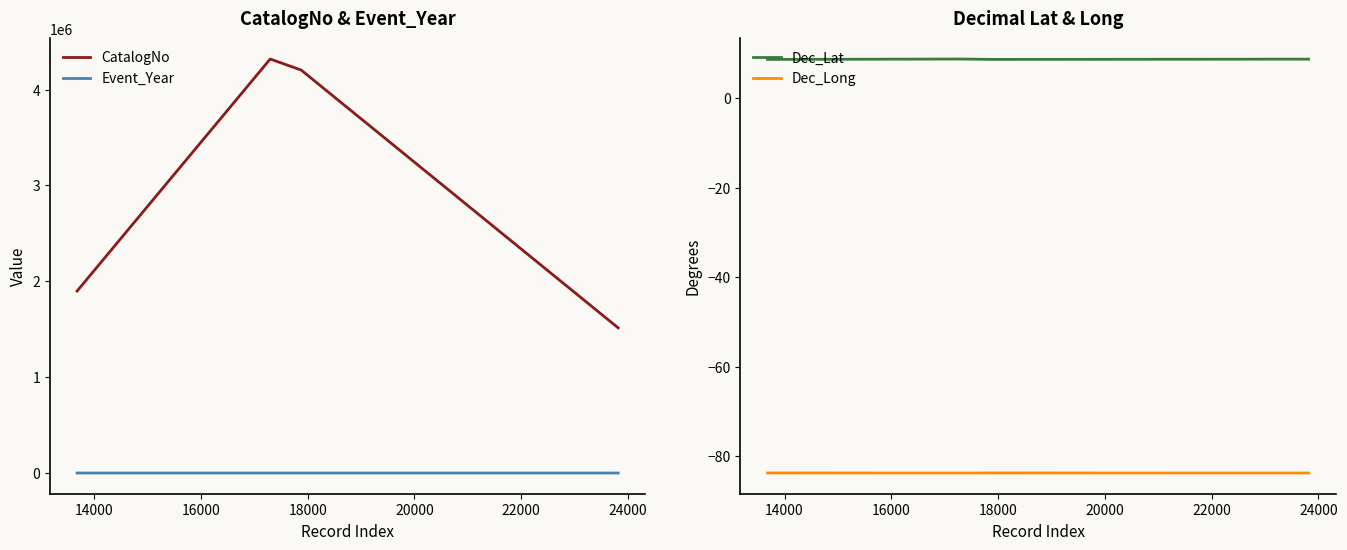

What is the maximum value for CatalogNo?

4317820